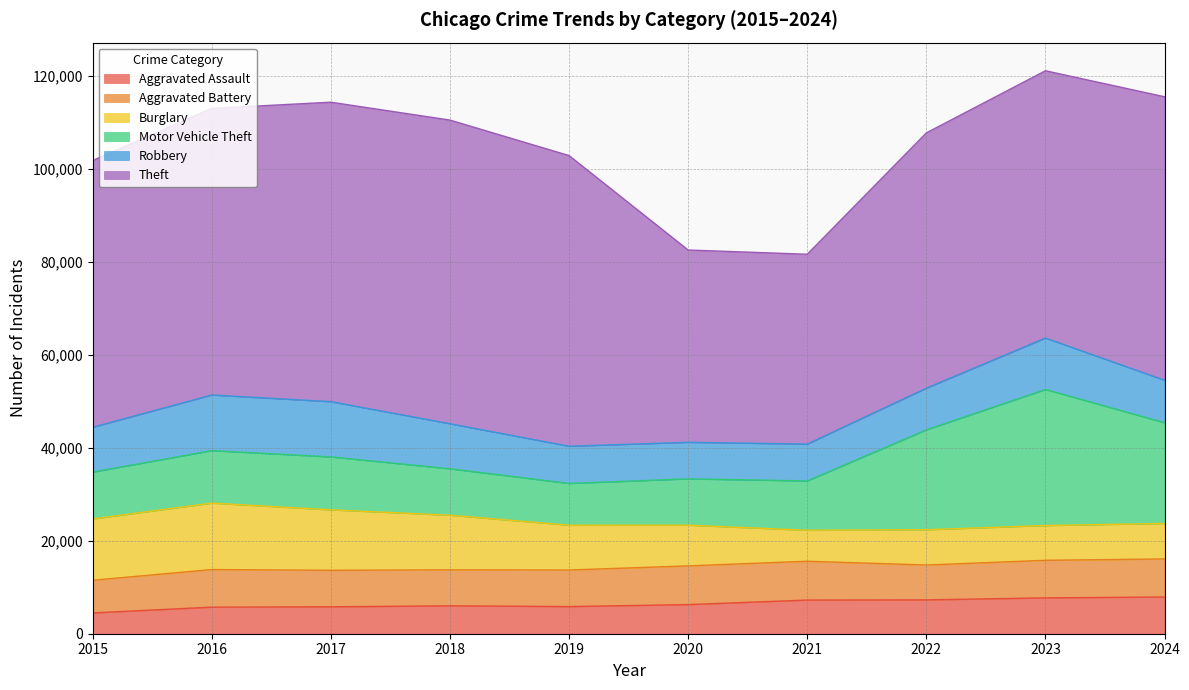

At how many categories does at least one series exceed 44528?

8